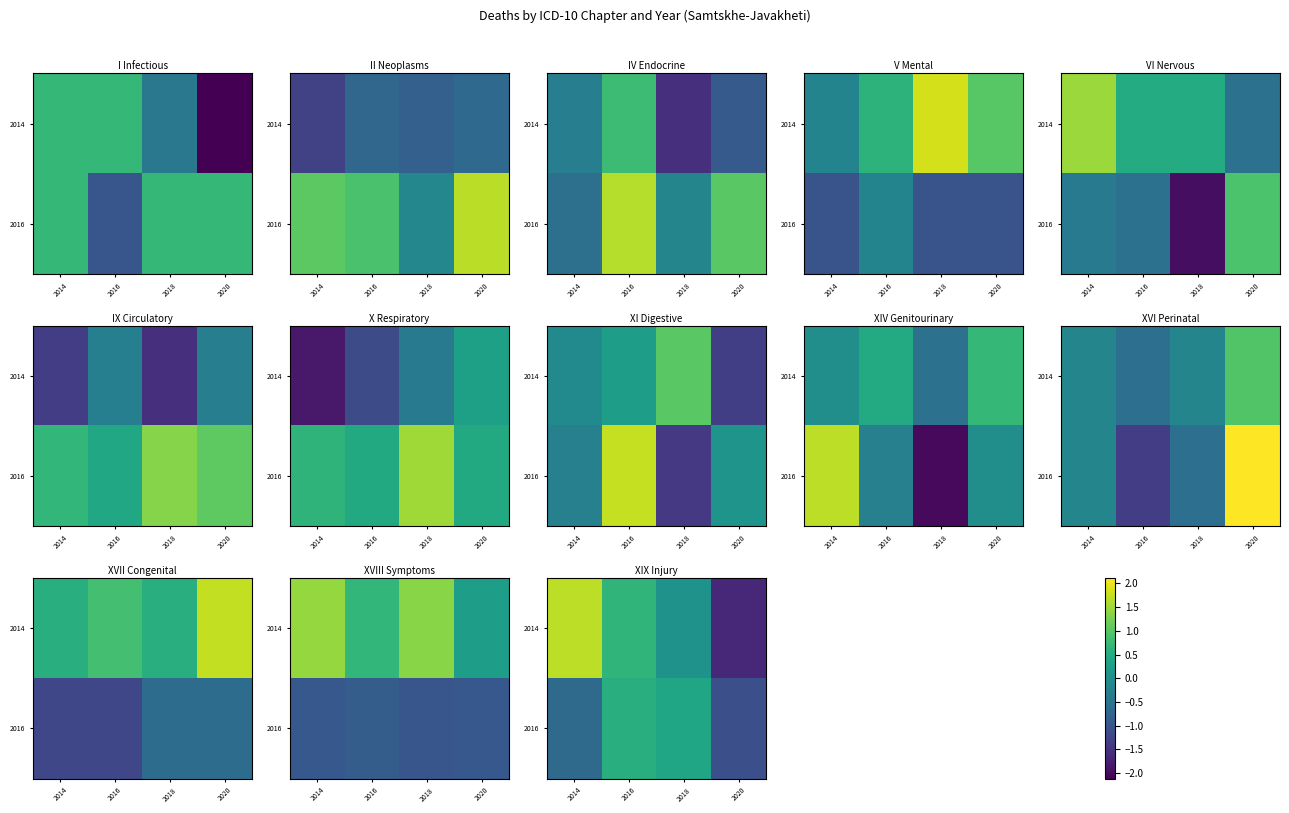

Is it true that 2014 equals 0.7 at 2014?

False